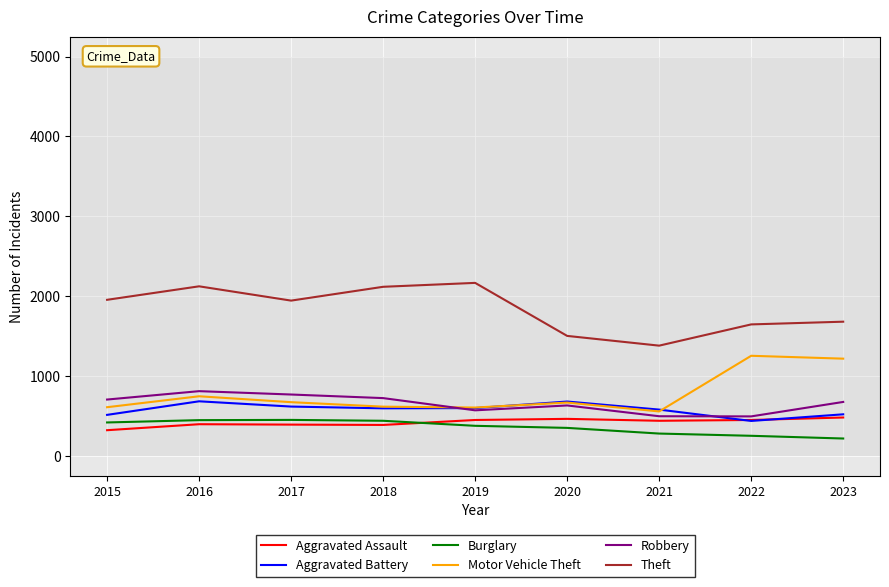

What is the spread (max minus min) of values at 2021?

1101